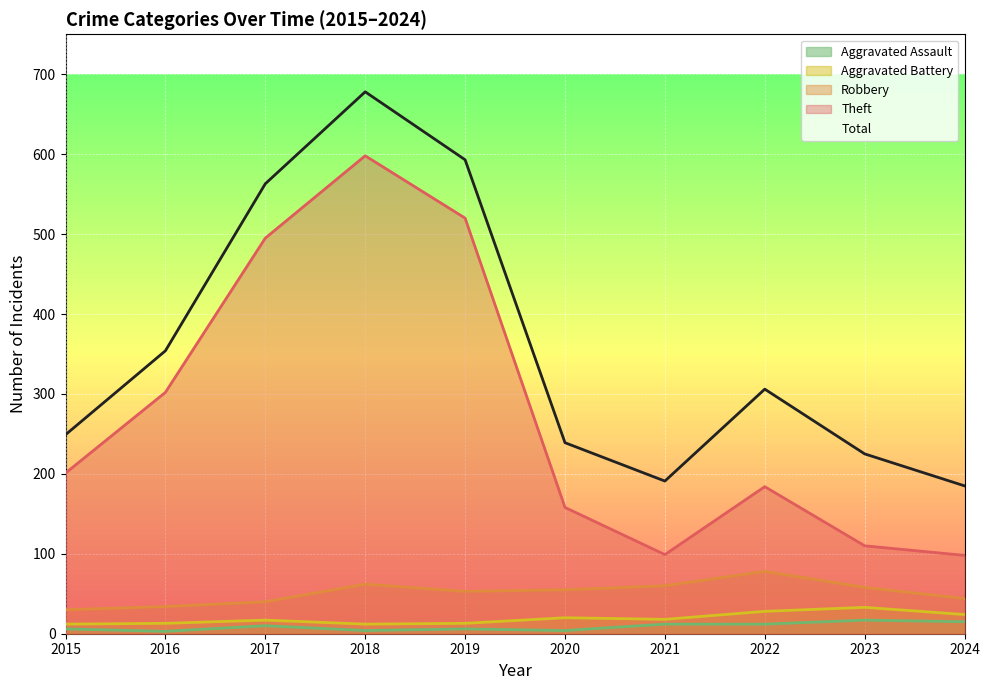

Reading right to left, extract all data points from this chart.

Aggravated Assault: 15	17	12	12	4	6	4	10	3	6
Aggravated Battery: 24	33	28	18	20	13	12	17	13	12
Robbery: 44	58	78	60	55	53	62	40	34	30
Theft: 98	110	184	99	158	520	598	495	302	201
Total: 185	225	306	191	239	593	678	563	354	249